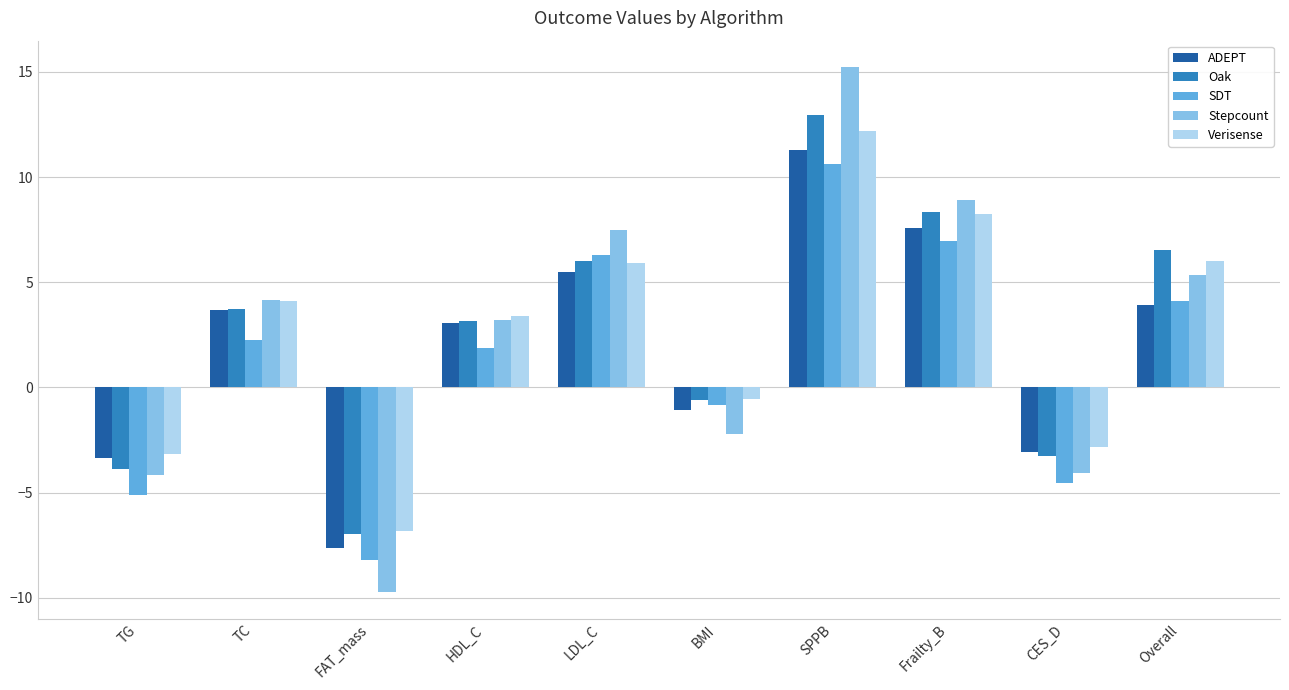

What value does the Oak series have at Overall?

6.5